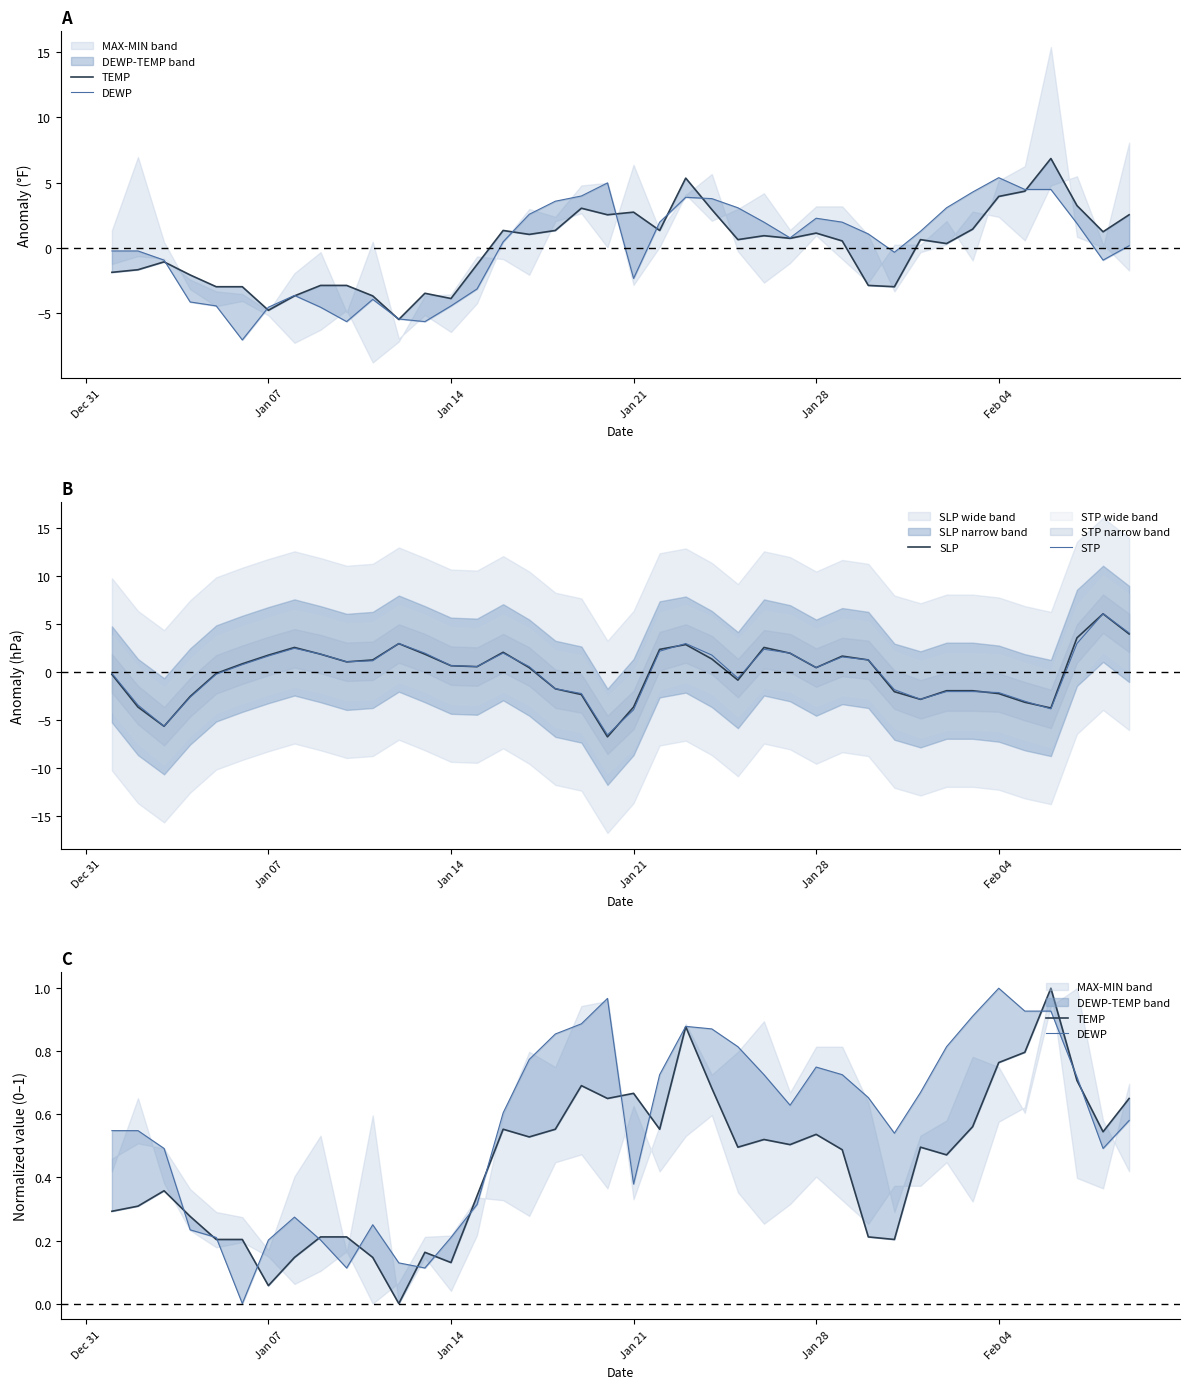

What is the value of the SLP point at the 1st from the left?

-0.3